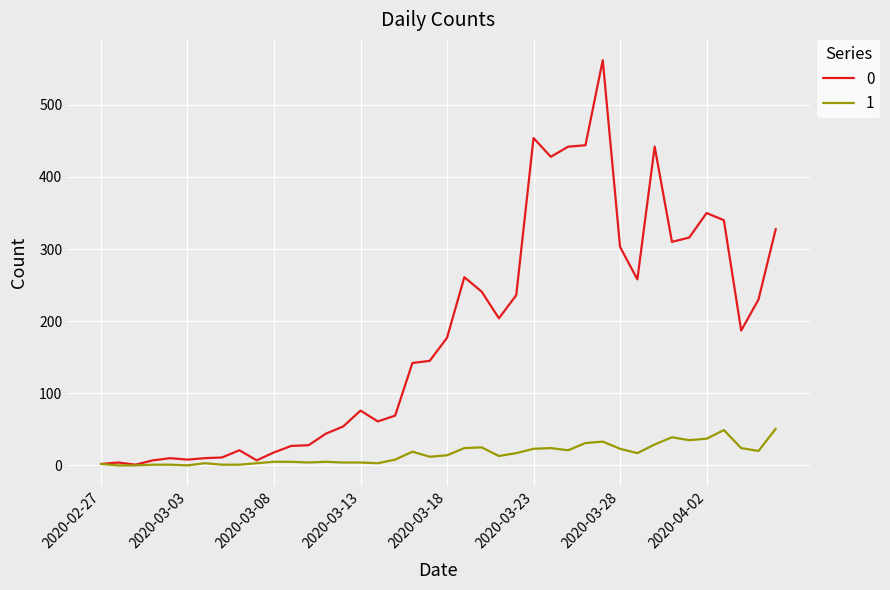

Rank the series by their average value, from lowest to highest.

1, 0